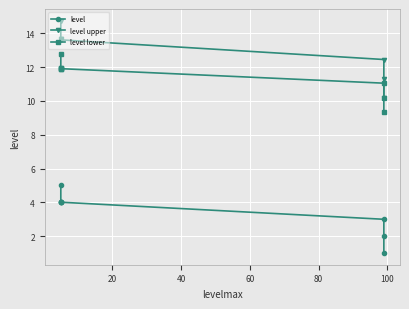

How many data points does each series have?

8